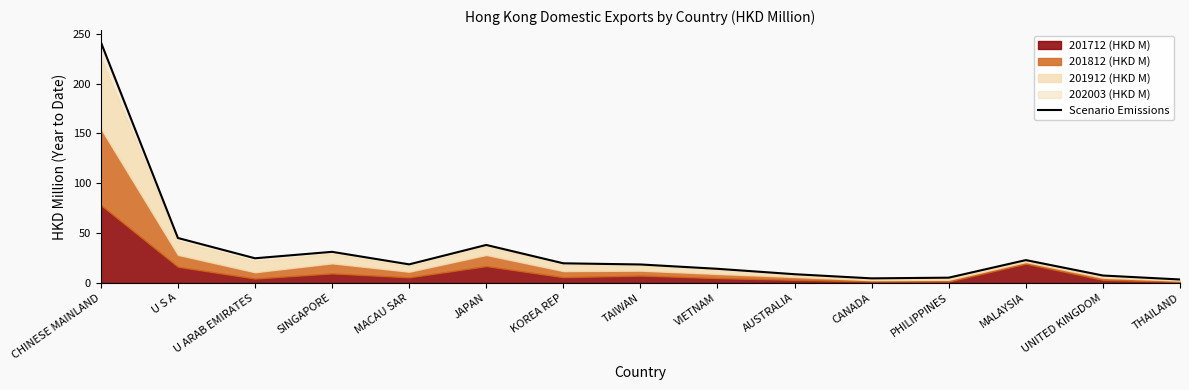

How many lines are shown in the chart?

1